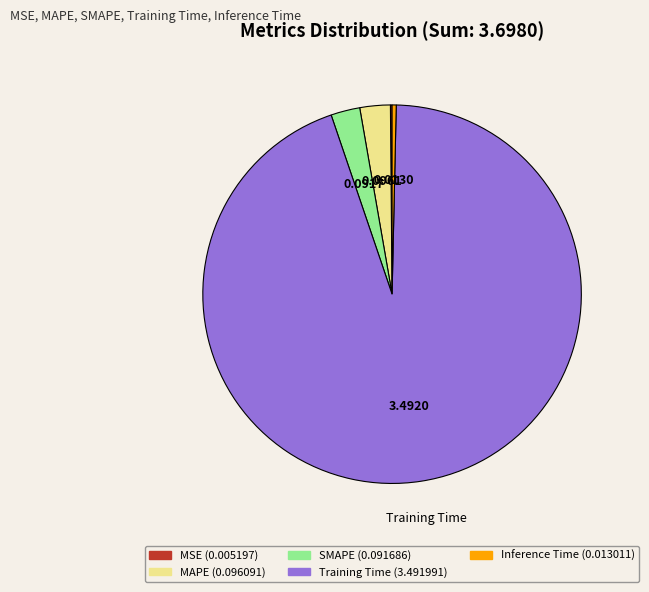

True or false: Training Time accounts for 94% of the total.

True